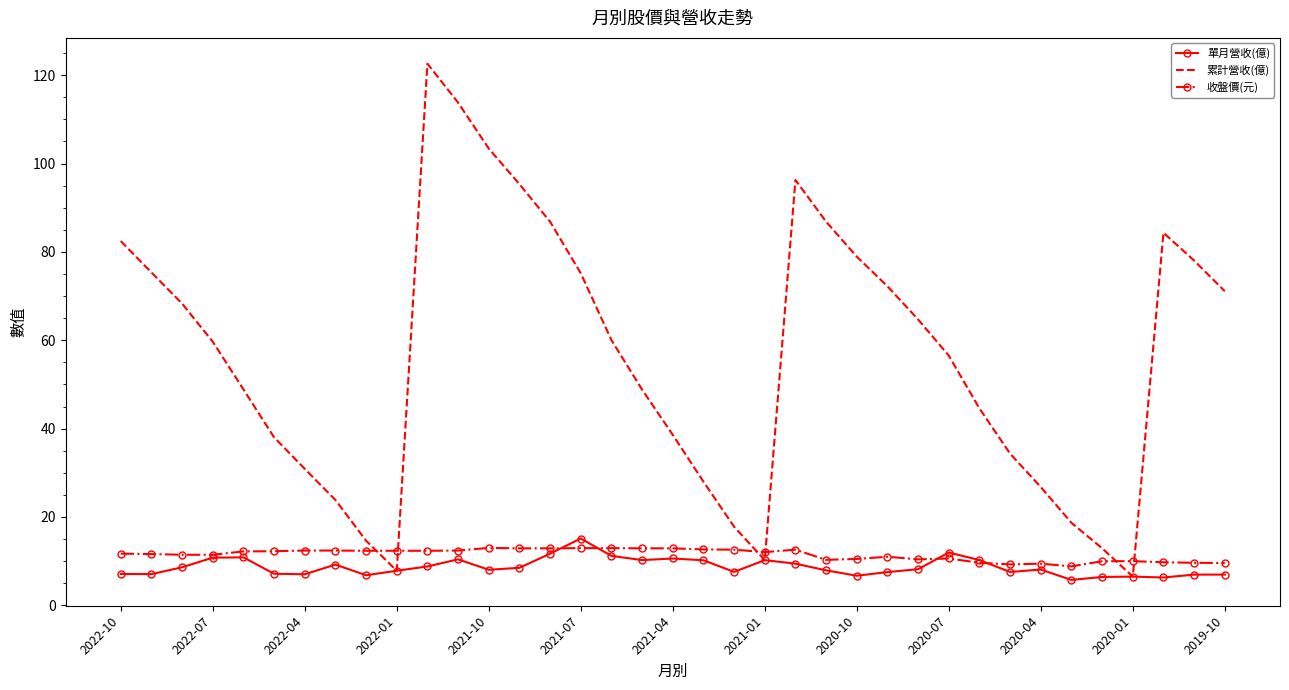

After their last crossing, which series has the higher values: 累計營收(億) or 收盤價(元)?

累計營收(億)